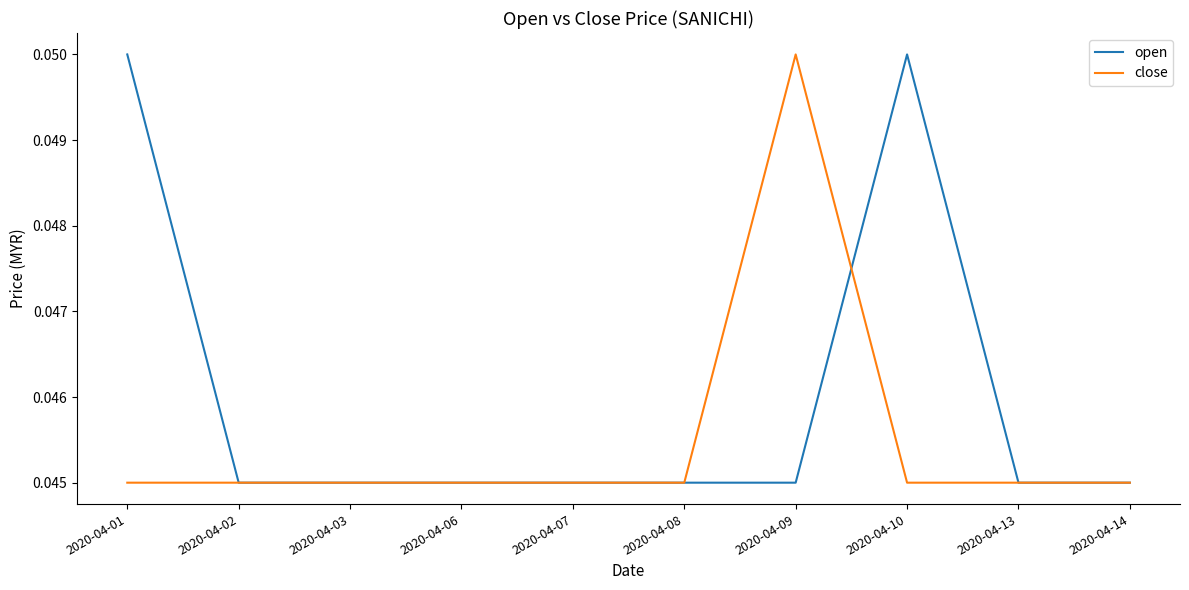

What is the sum of all open values?

0.5